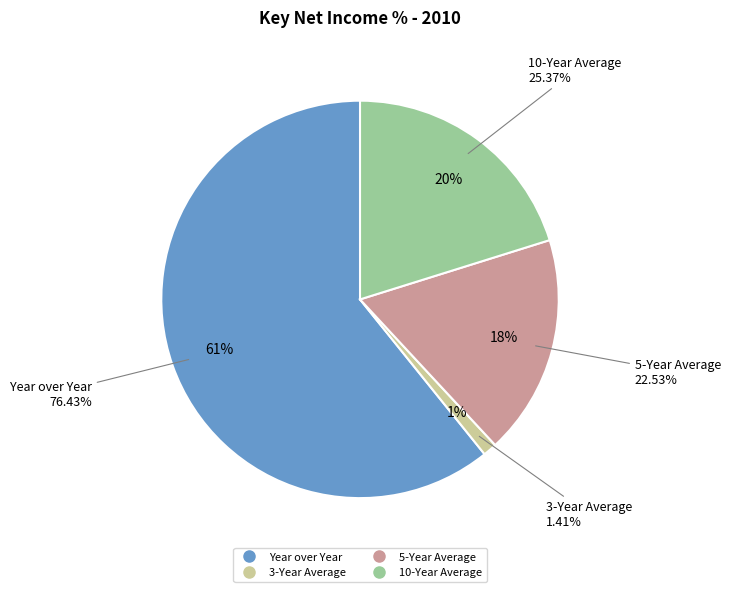

Which category has the biggest portion of the pie?

Year over Year